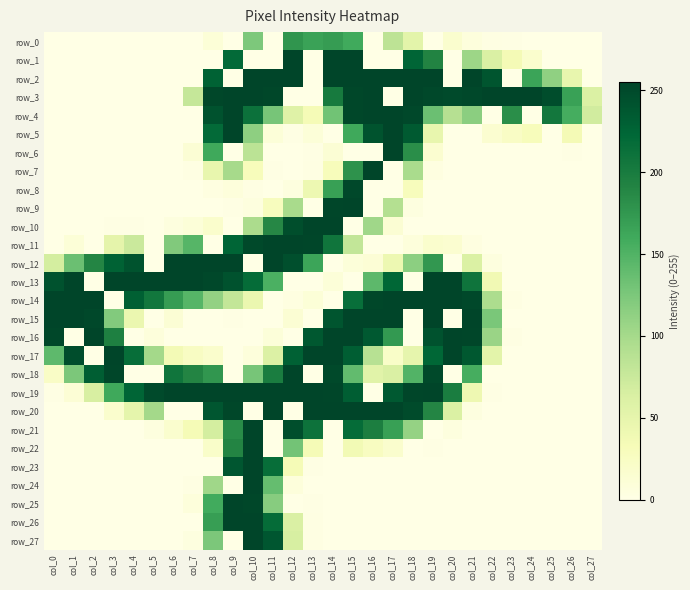

How many distinct data groups are displayed?

28